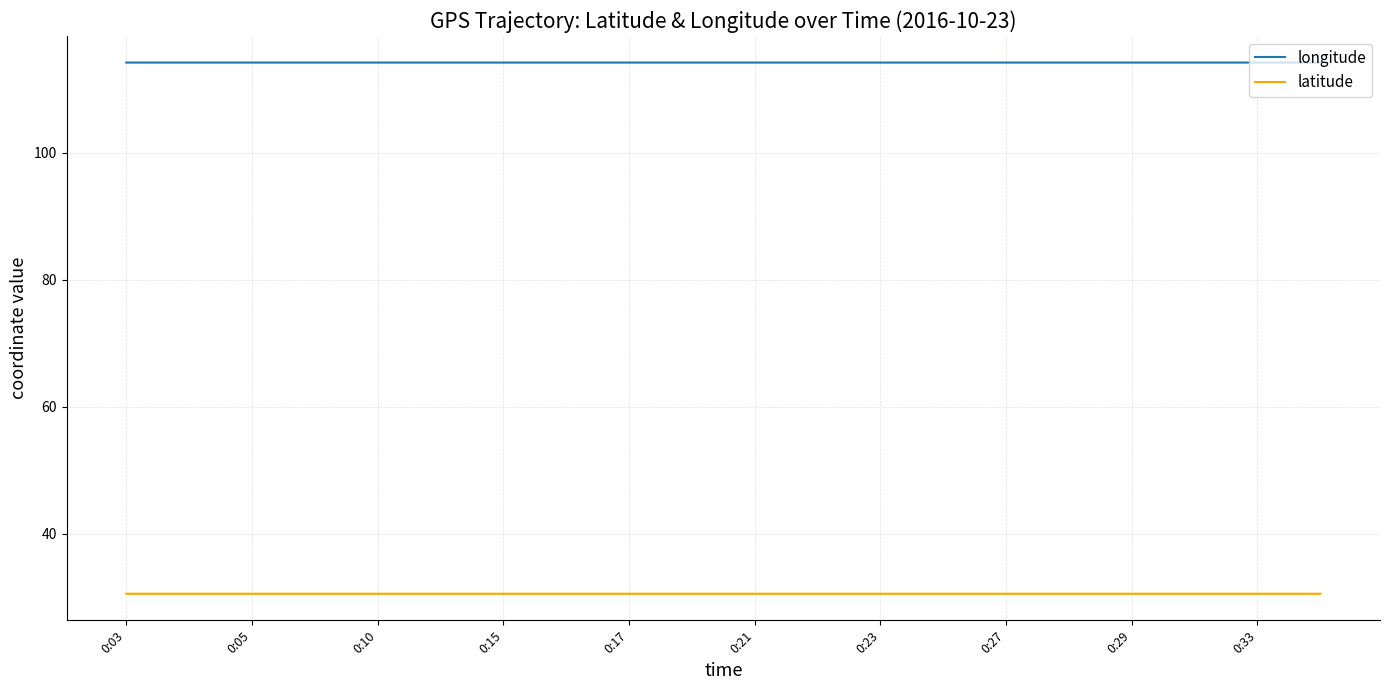

The longitude series shows 175.9 at 0:15. True or false?

False